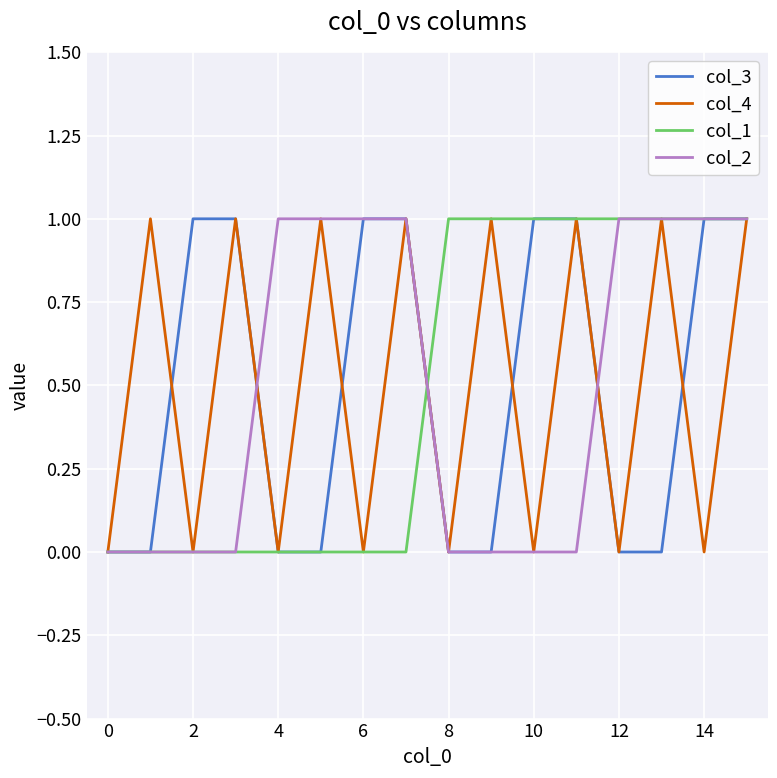

How many lines are shown in the chart?

4